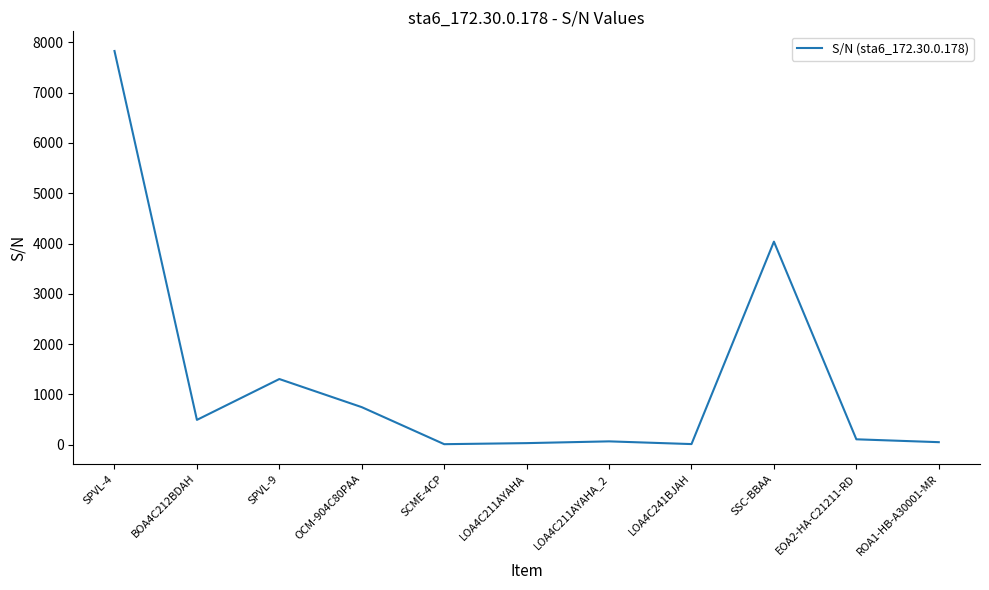

Count the number of data series in this chart.

1